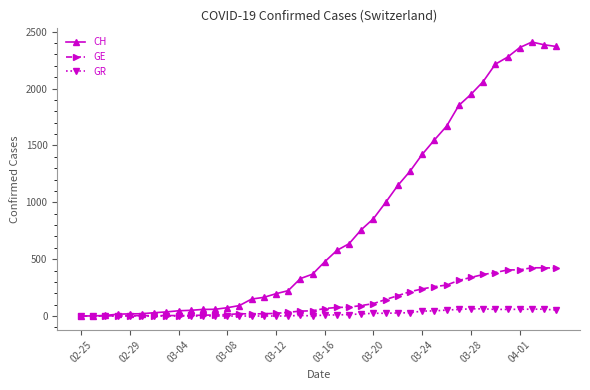

Which series has the largest range (max minus min)?

CH